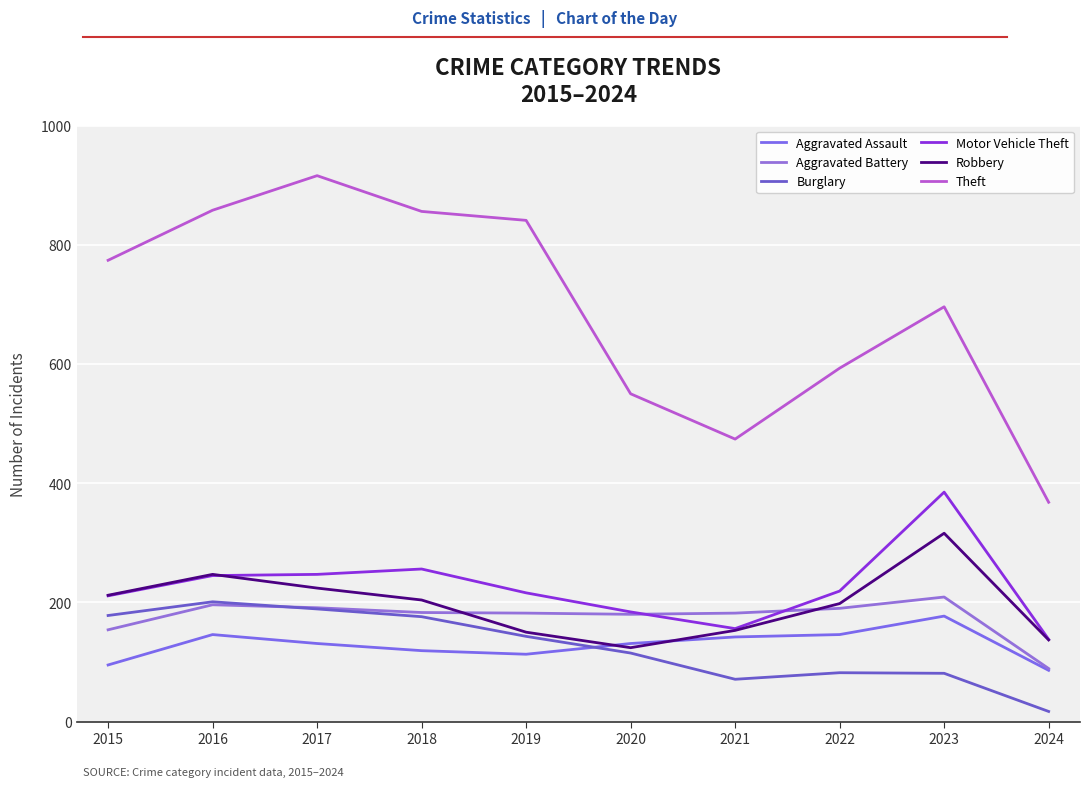

List the labels in order of Burglary value, smallest first.

2024, 2021, 2023, 2022, 2020, 2019, 2018, 2015, 2017, 2016